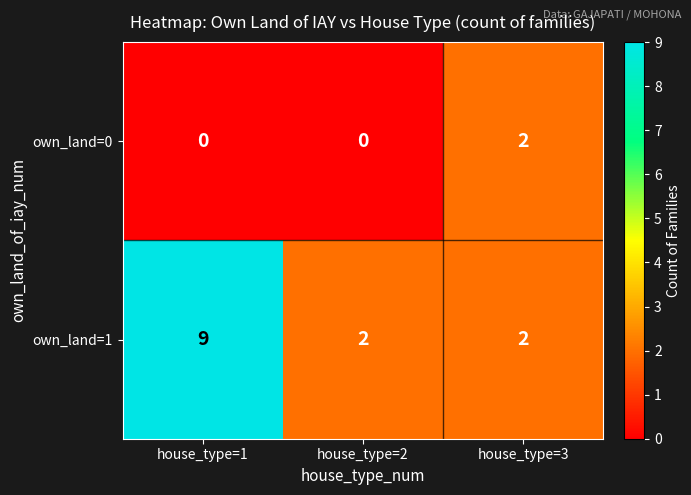

Reading left to right, transcribe all the data shown in this chart.

own_land=0: house_type=1=0	house_type=2=0	house_type=3=2
own_land=1: house_type=1=9	house_type=2=2	house_type=3=2